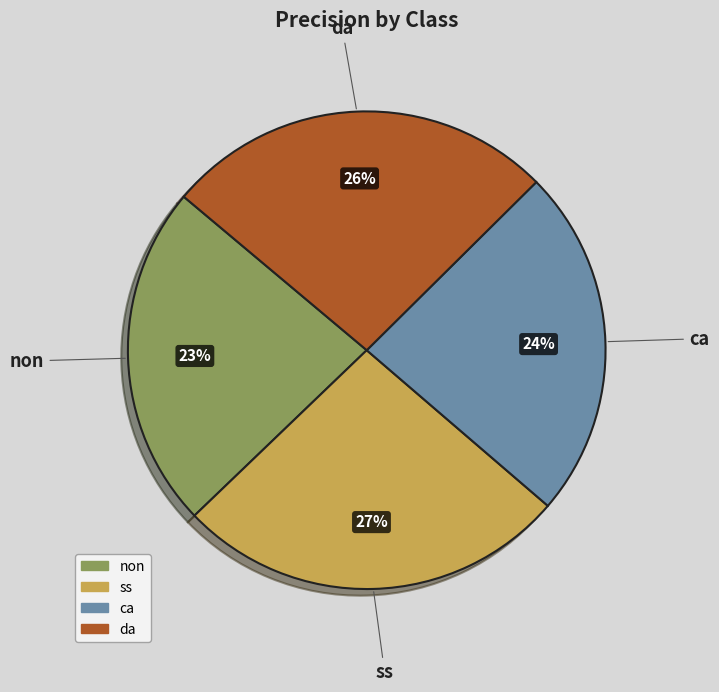

Between ss and non, which is larger?

ss